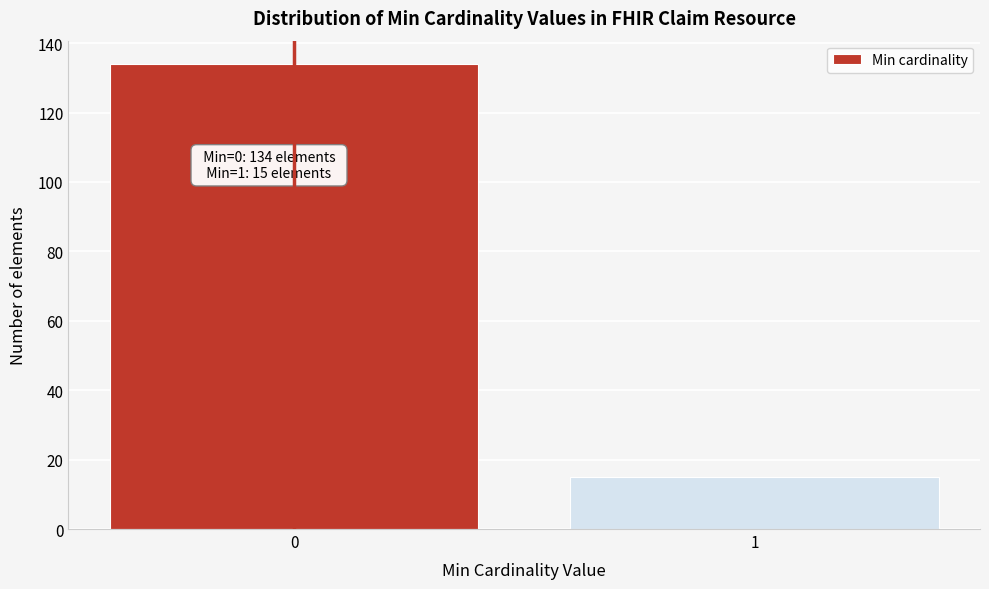

Reading right to left, what are all the values shown in this chart?

1=15	0=134